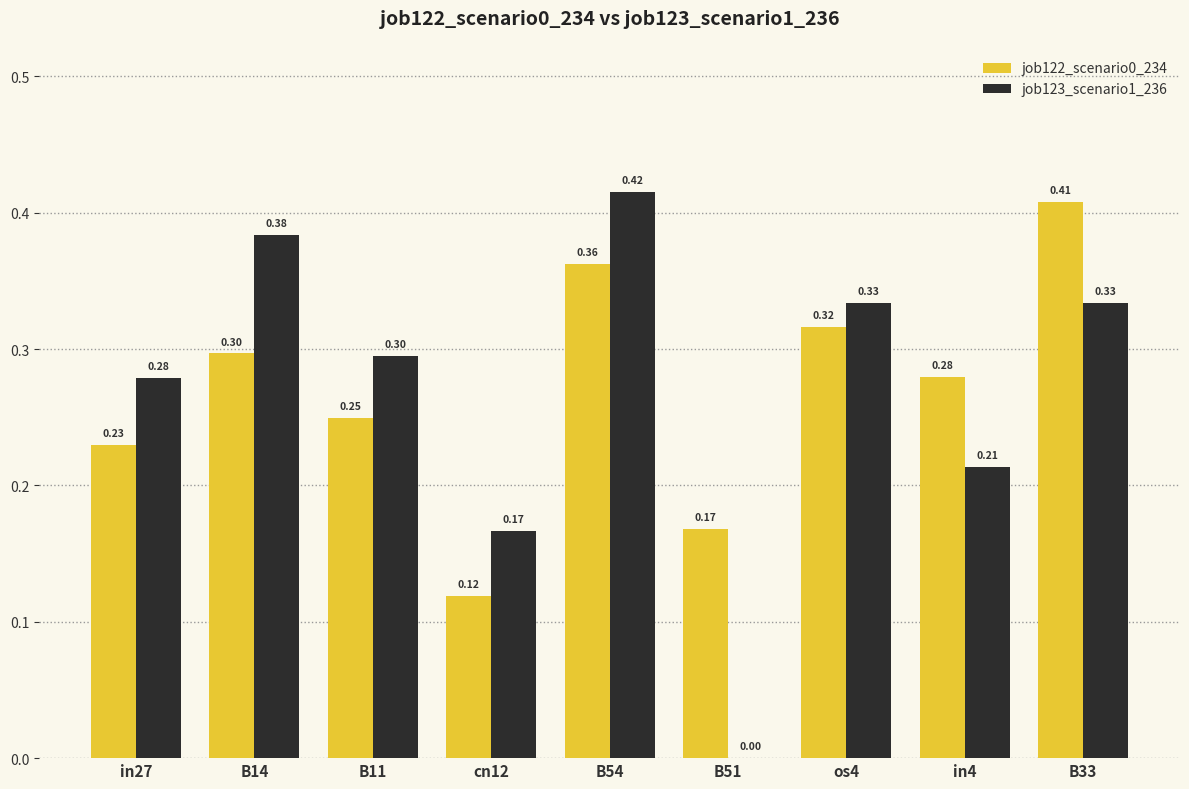

Which series changed the most between B11 and B33?

job122_scenario0_234